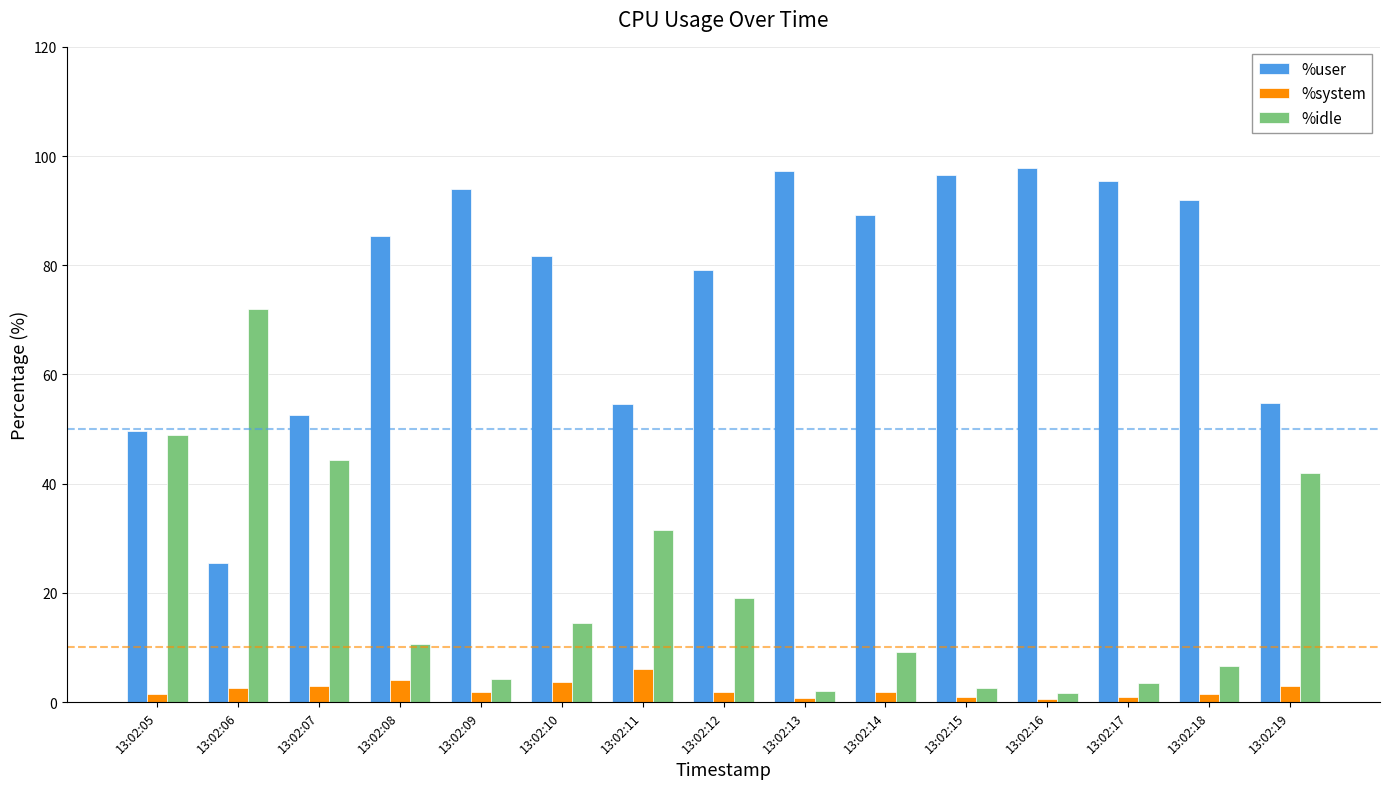

Which series has the widest spread of values?

%user